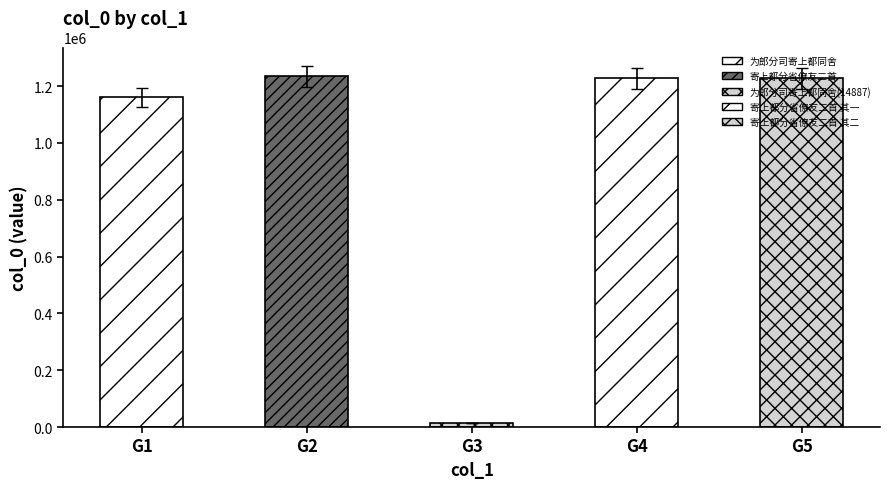

The chart shows a value of 1264639.1 at G5. True or false?

True